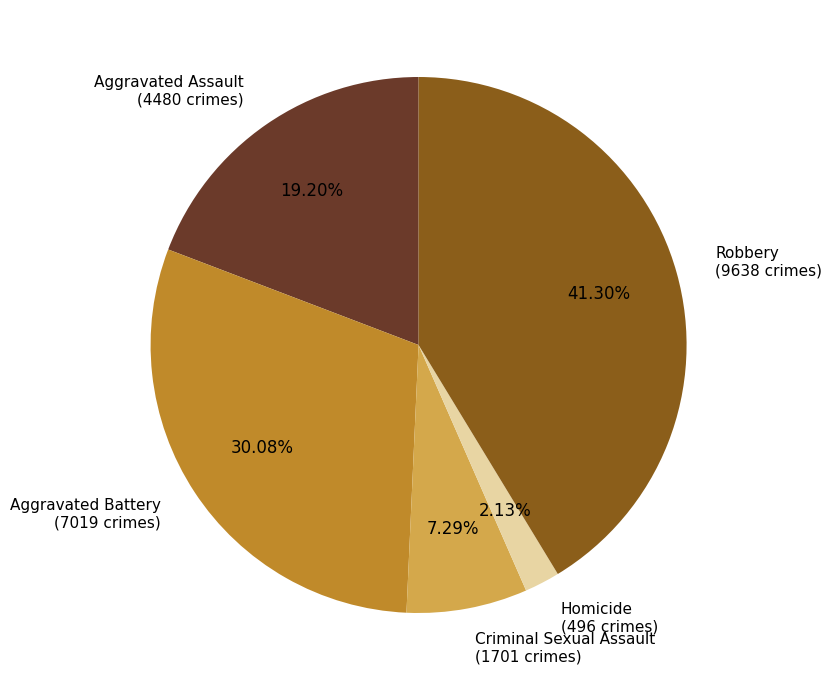

What portion of the pie excludes Aggravated Battery?

69.9%